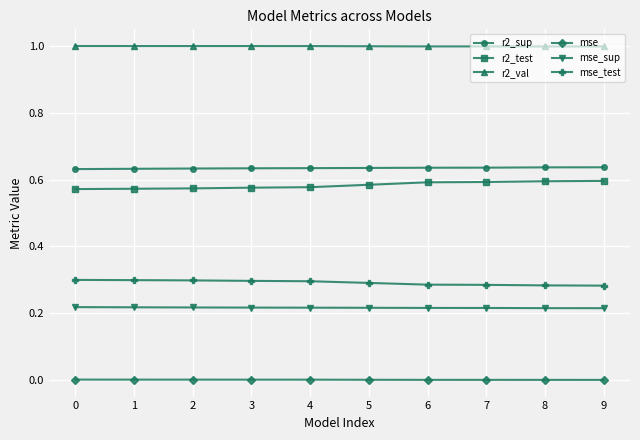

What is the spread (max minus min) of values at 7?

1.0